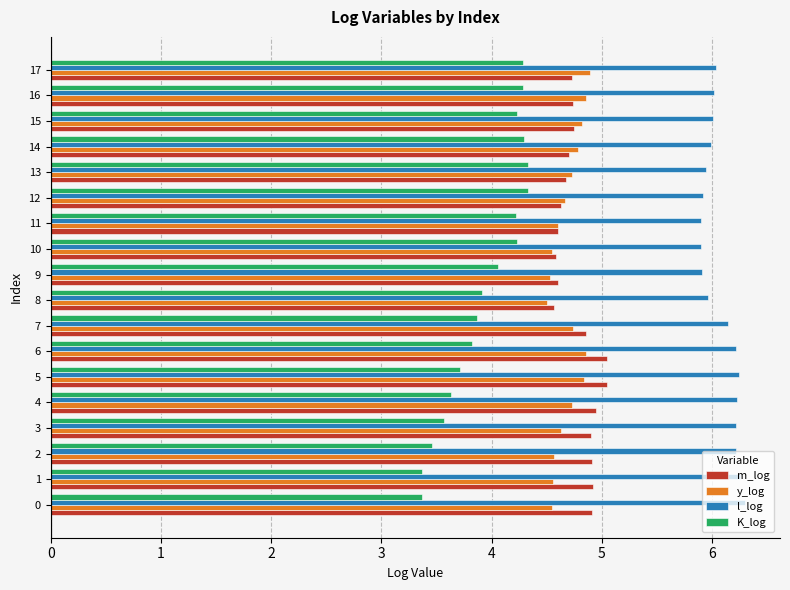

Rank the series at 6 from highest to lowest value.

l_log, m_log, y_log, K_log